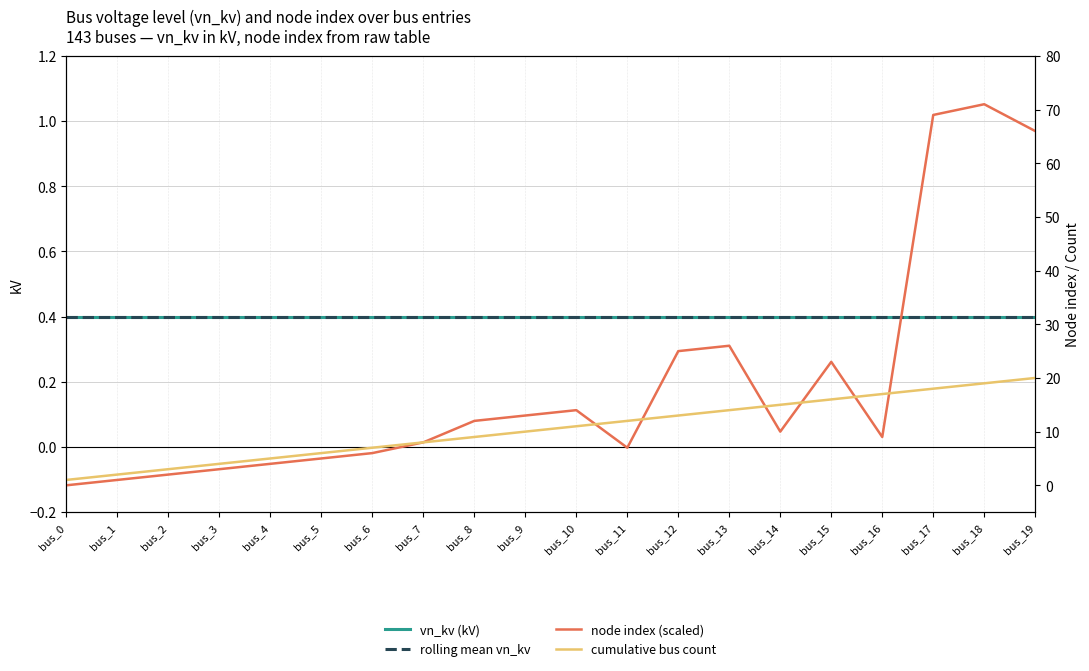

At which label is cumulative bus count closest to 10?

bus_9